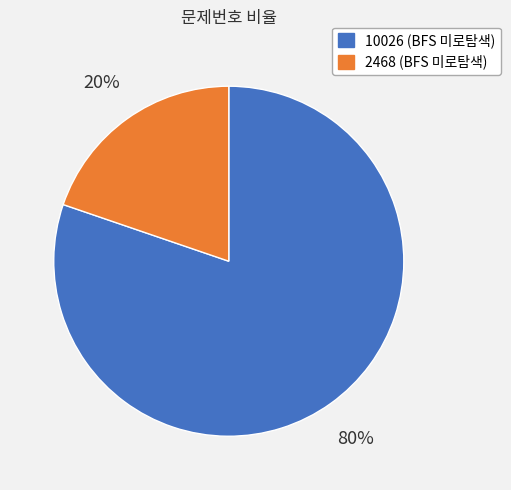

Combined, do 10026 (BFS 미로탐색) and 2468 (BFS 미로탐색) account for over 50%?

Yes